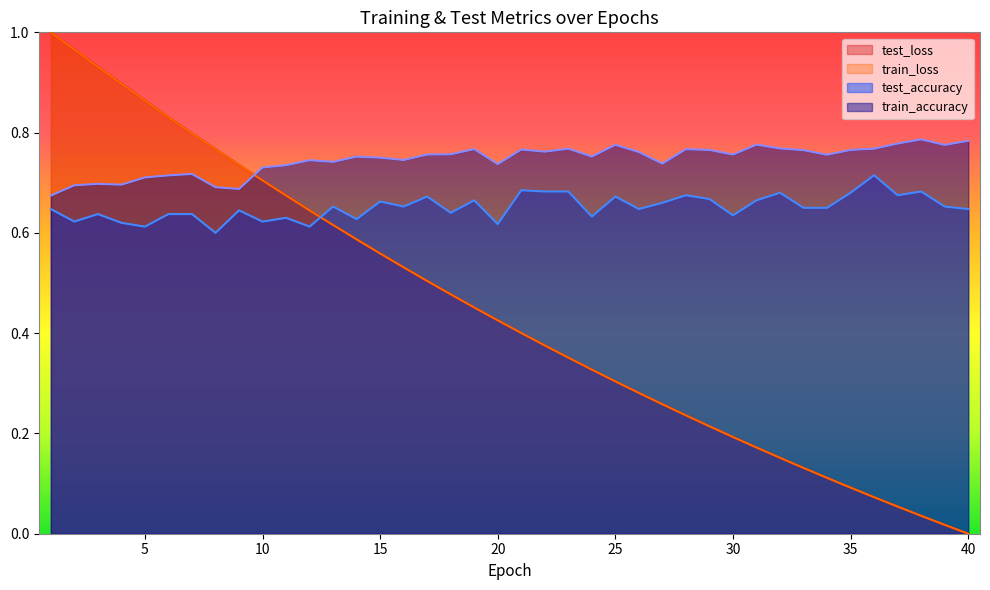

At 28, list the series in order from largest to smallest.

train_accuracy, test_accuracy, test_loss, train_loss